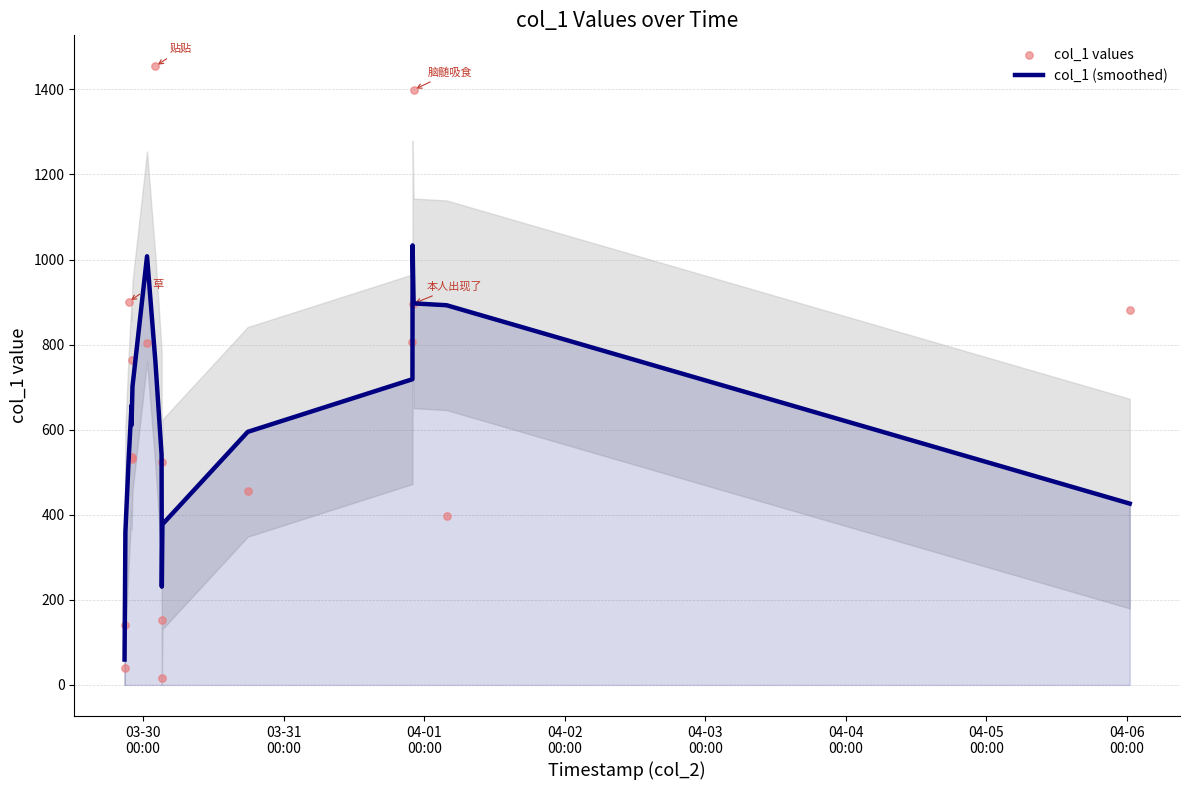

At how many categories does at least one series exceed 413?

14